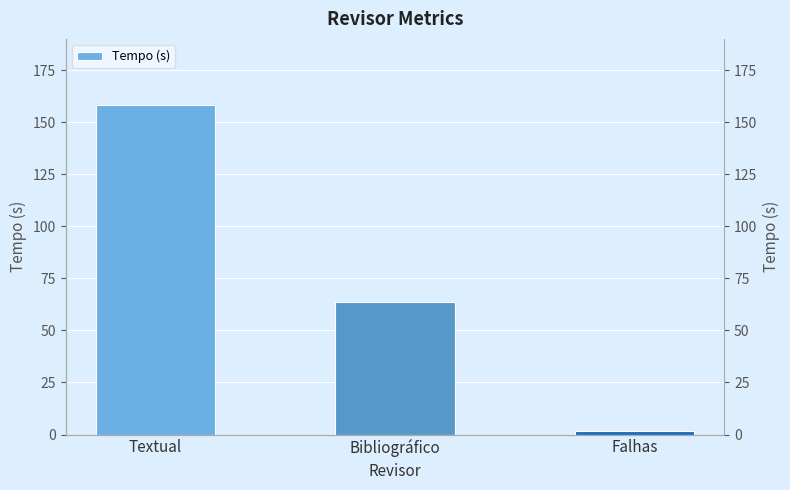

The value at Textual is 230.7. True or false?

False